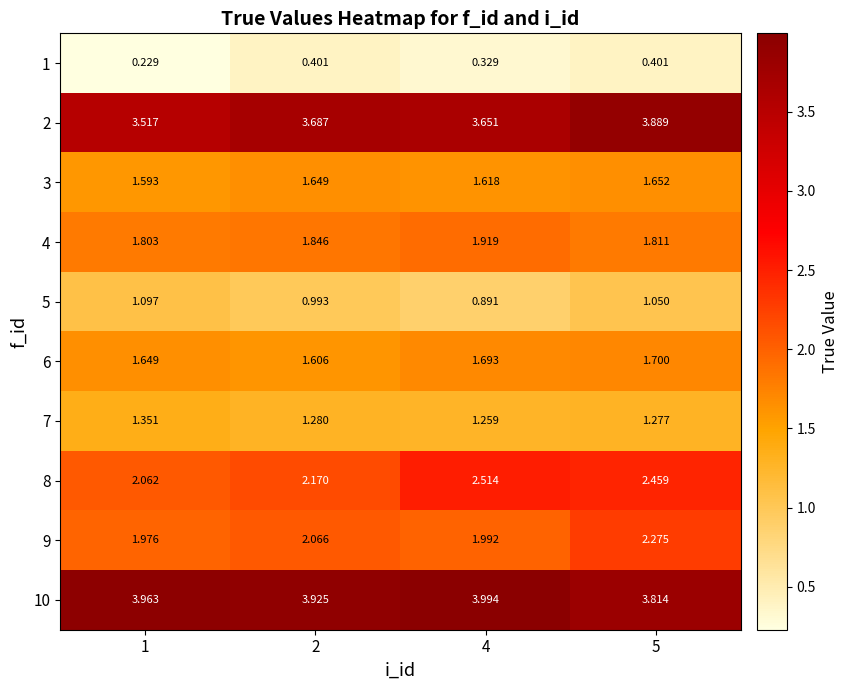

Which label corresponds to the largest value in the chart?

4